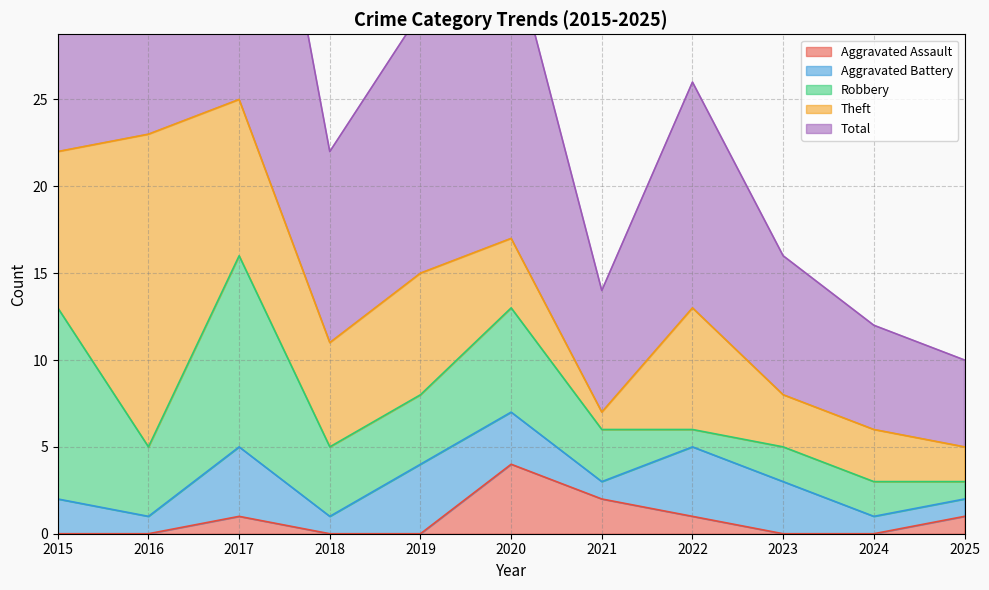

What is the total value across all series at 2022?

26